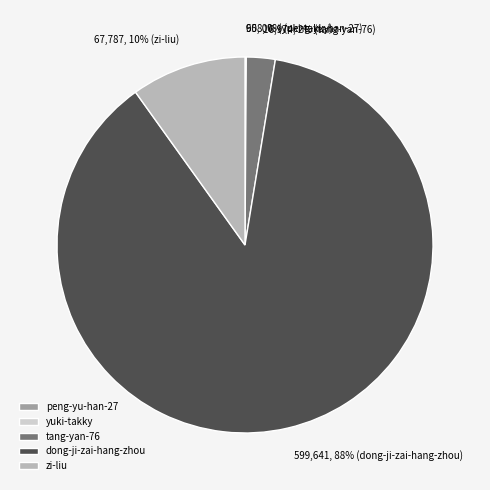

What is the largest slice in the pie chart?

dong-ji-zai-hang-zhou